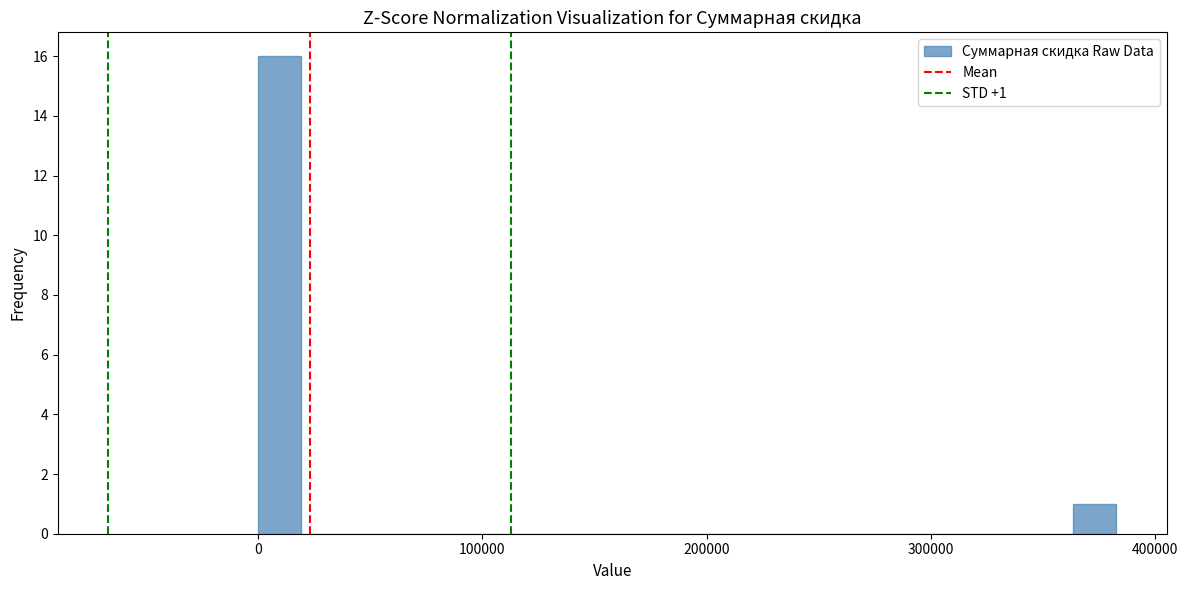

Read against the x-axis, roughly where is the centre of the tallest bar?

10000